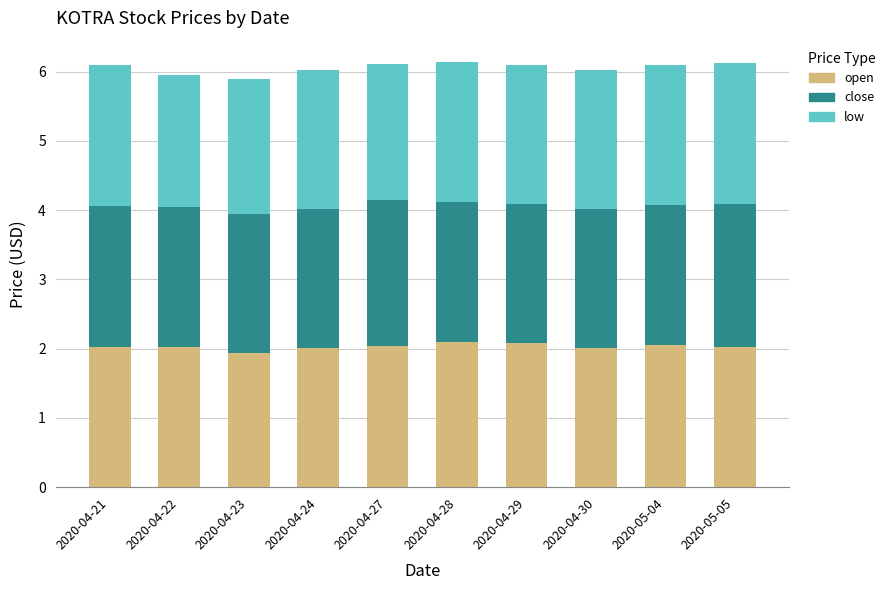

The value of open at 2020-04-23 is 2.6. True or false?

False